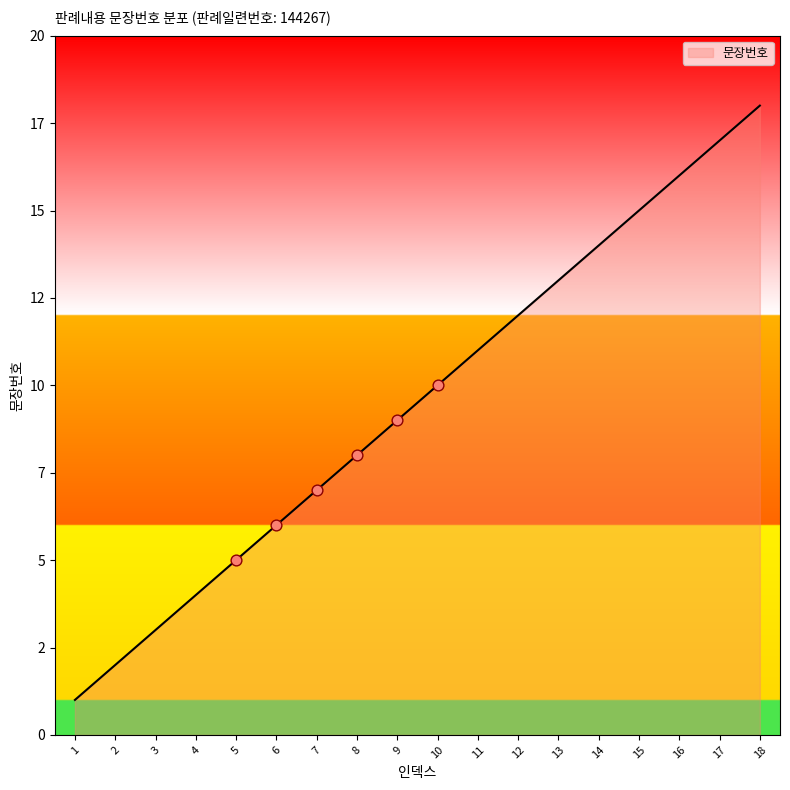

What is the change in value from 2 to 6?

+4